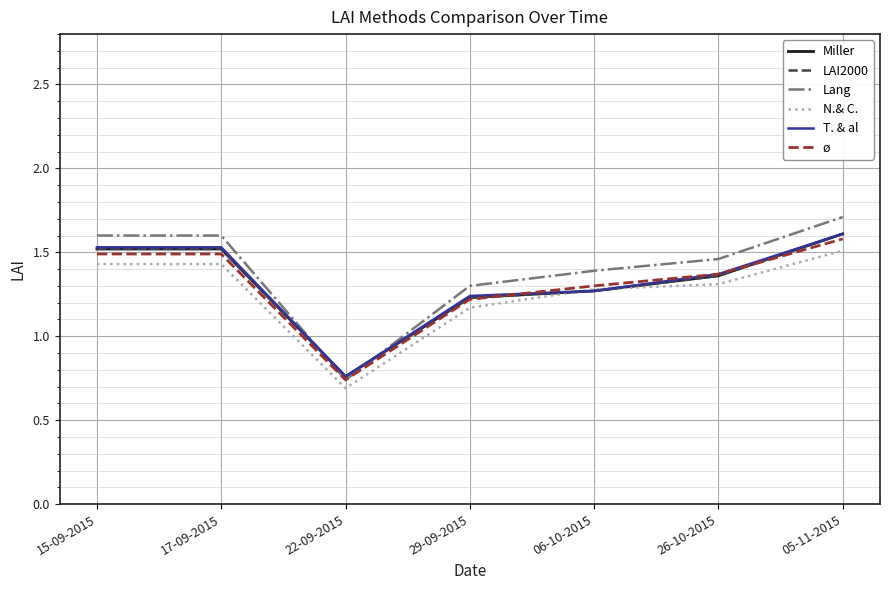

Is this an area chart (filled region under the line)?

No